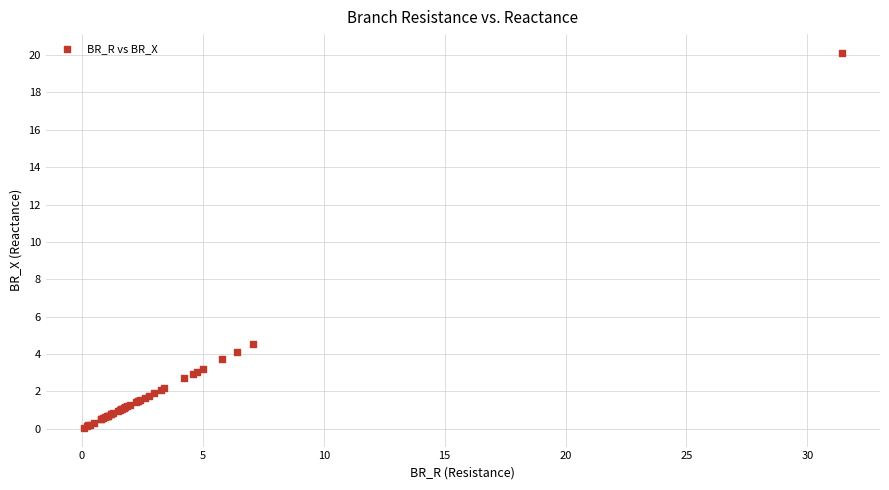

What Y value in the scatter plot is closest to 10?

4.5